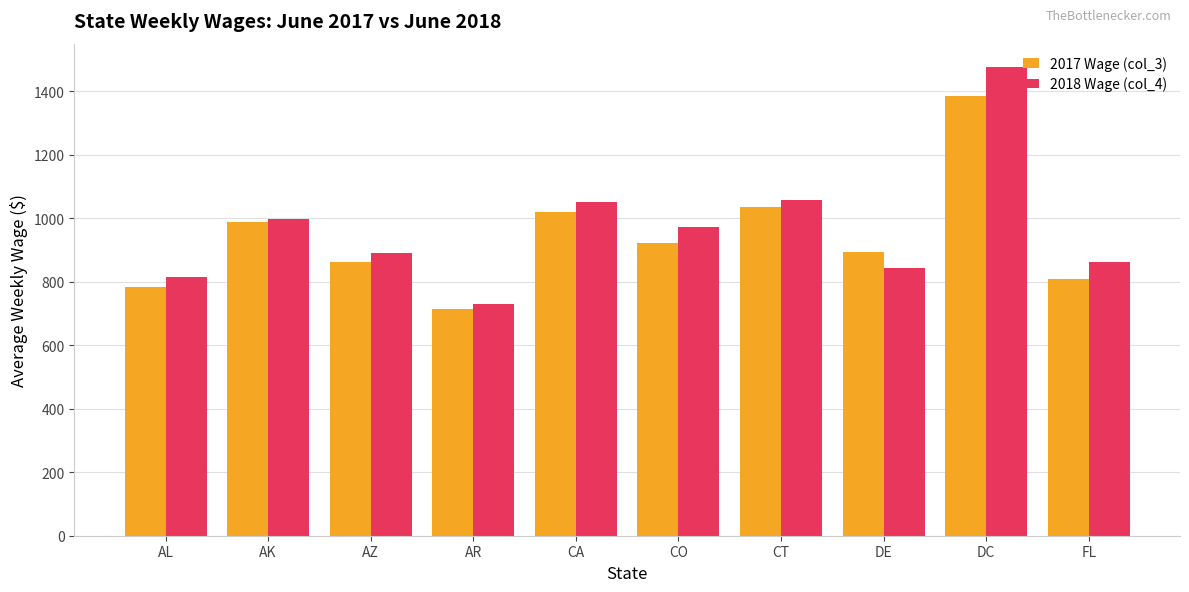

Where is 2017 Wage (col_3) nearest to the value 1048?

CT